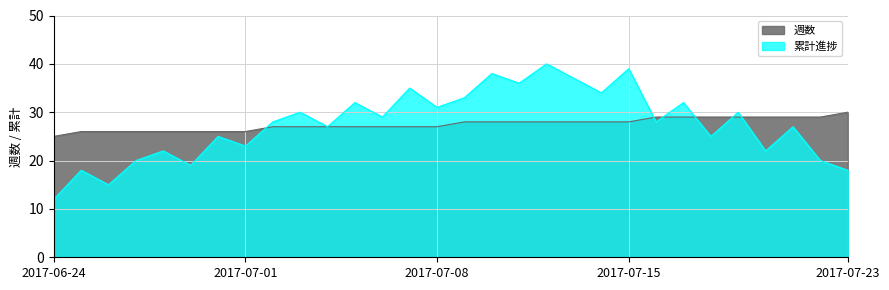

At which label is 週数 closest to 27?

2017-07-02